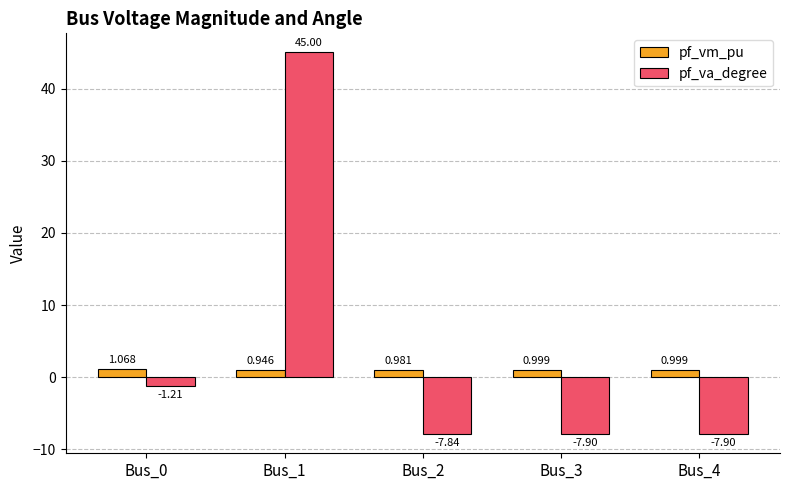

Between Bus_0 and Bus_1, which series saw the biggest shift?

pf_va_degree